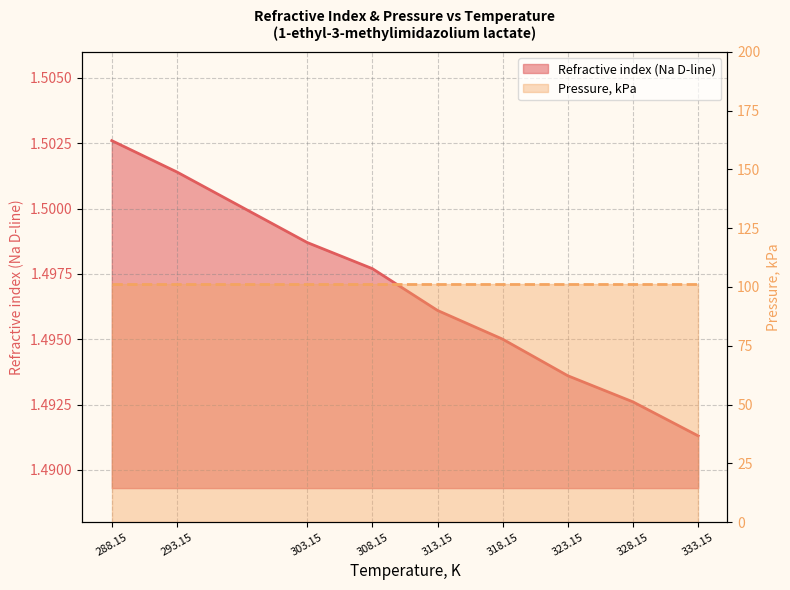

Reading left to right, extract all data points from this chart.

288.15=1.5	293.15=1.5	303.15=1.5	308.15=1.5	313.15=1.5	318.15=1.5	323.15=1.5	328.15=1.5	333.15=1.5